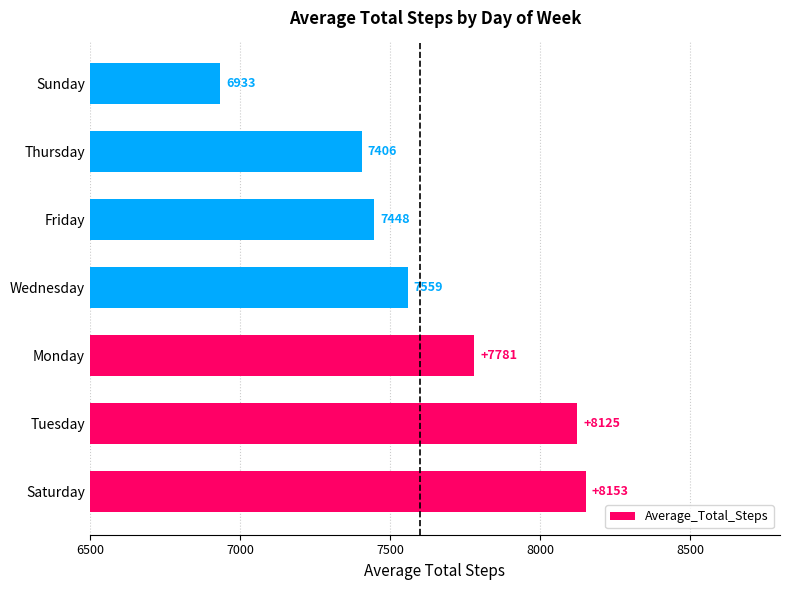

What is the smallest value displayed?

6933.2